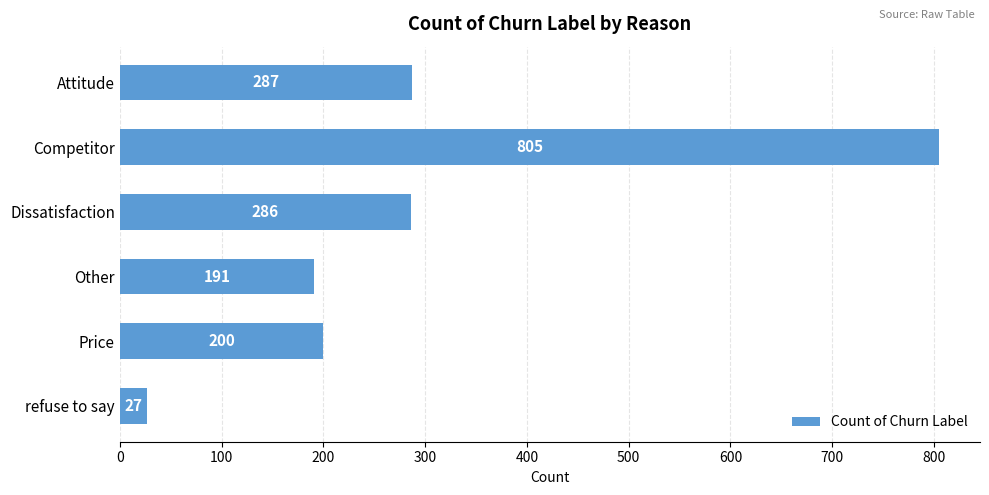

What is the value of the 1st bar from the top?

287